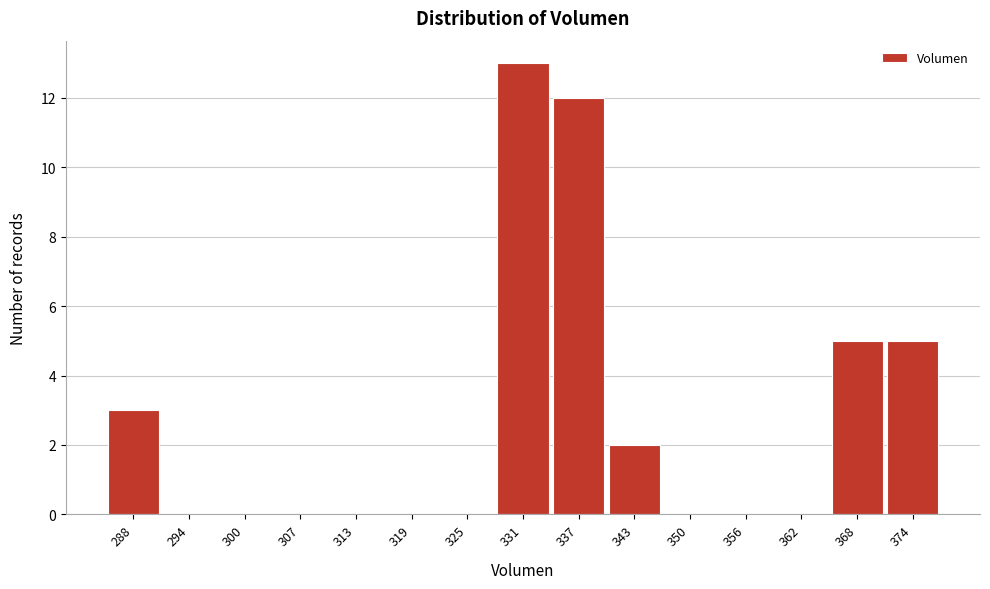

Reading left to right, transcribe all the data shown in this chart.

288=3	294=0	300=0	307=0	313=0	319=0	325=0	331=13	337=12	343=2	350=0	356=0	362=0	368=5	374=5